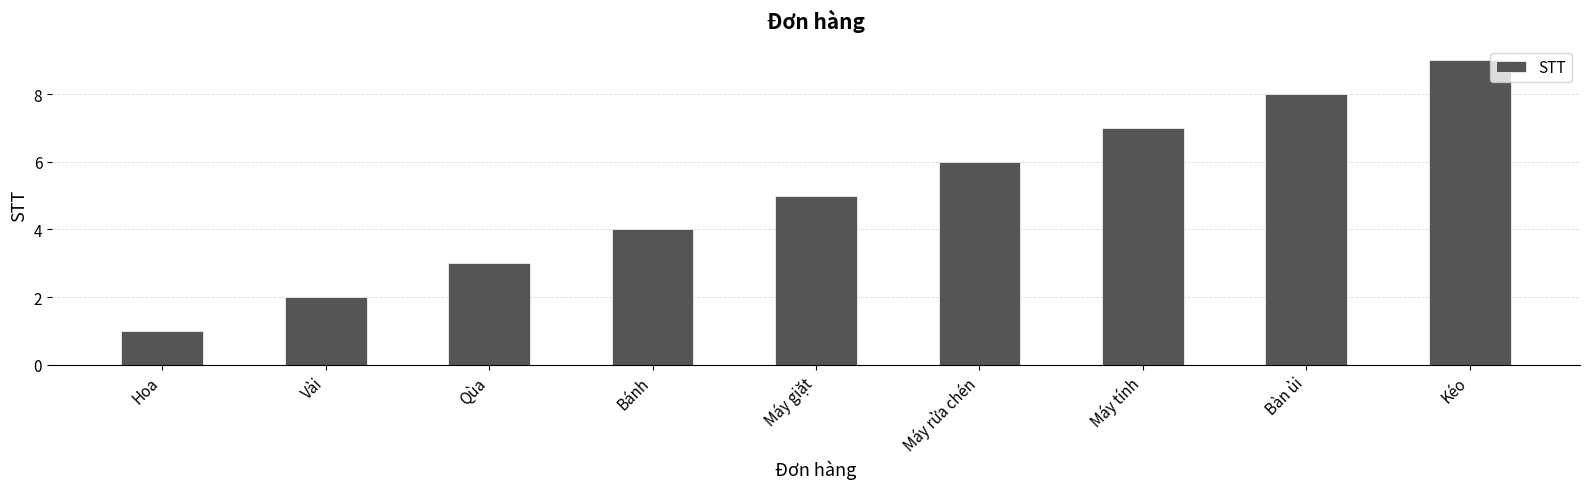

Are the bars grouped side by side (vs. stacked)?

No